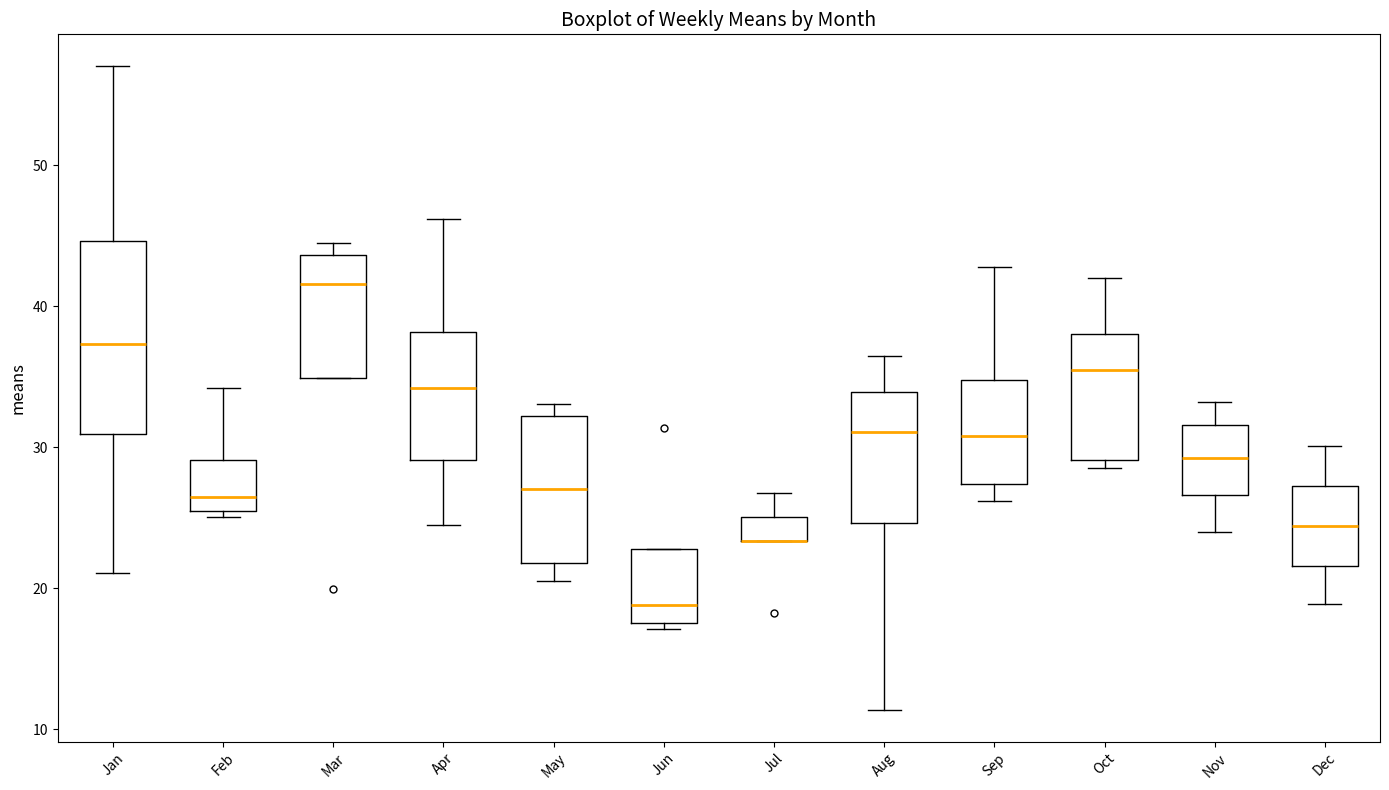

Reading left to right, transcribe this box plot: for each box, give where its median line is, the range the box spans, and where its two whiskers end, as read against the y-axis. The values are not printed on the chart, so give them approximately, as read against the axis.

Jan: median 37, box 31 to 45, whiskers 21 to 57
Feb: median 27, box 26 to 29, whiskers 25 to 34
Mar: median 42, box 35 to 44, whiskers 35 to 44 (just above the box's upper edge)
Apr: median 34, box 29 to 38, whiskers 25 to 46
May: median 27, box 22 to 32, whiskers 21 to 33
Jun: median 19, box 18 to 23, whiskers 17 to 23
Jul: median 23 (drawn on the box's lower edge), box 23 to 25, whiskers 23 to 27
Aug: median 31, box 25 to 34, whiskers 11 to 36
Sep: median 31, box 27 to 35, whiskers 26 to 43
Oct: median 36, box 29 to 38, whiskers 29 (just below the box's lower edge) to 42
Nov: median 29, box 27 to 32, whiskers 24 to 33
Dec: median 24, box 22 to 27, whiskers 19 to 30